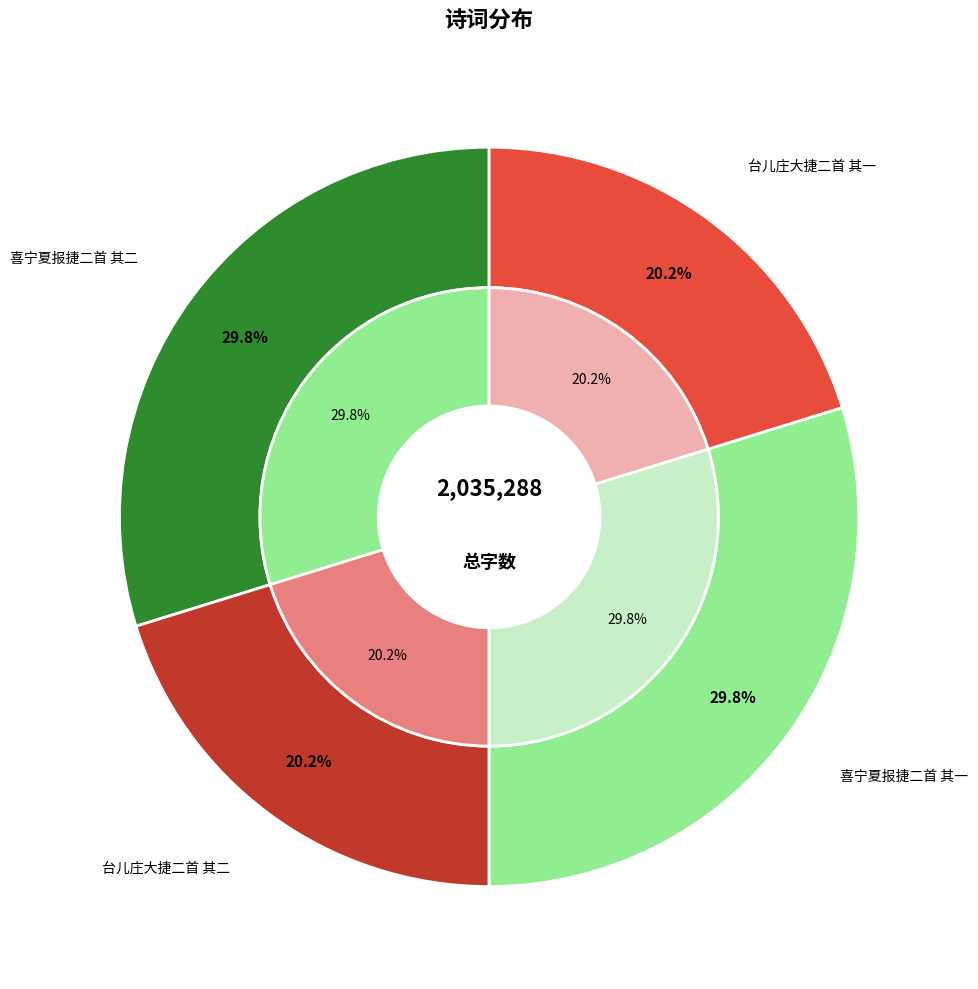

What percentage do 喜宁夏报捷二首 其二 and 台儿庄大捷二首 其一 together represent?

50.0%